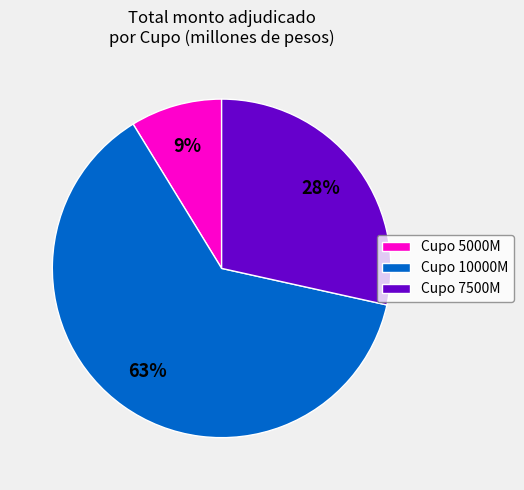

The Cupo 10000M slice represents 57% of the pie. True or false?

False